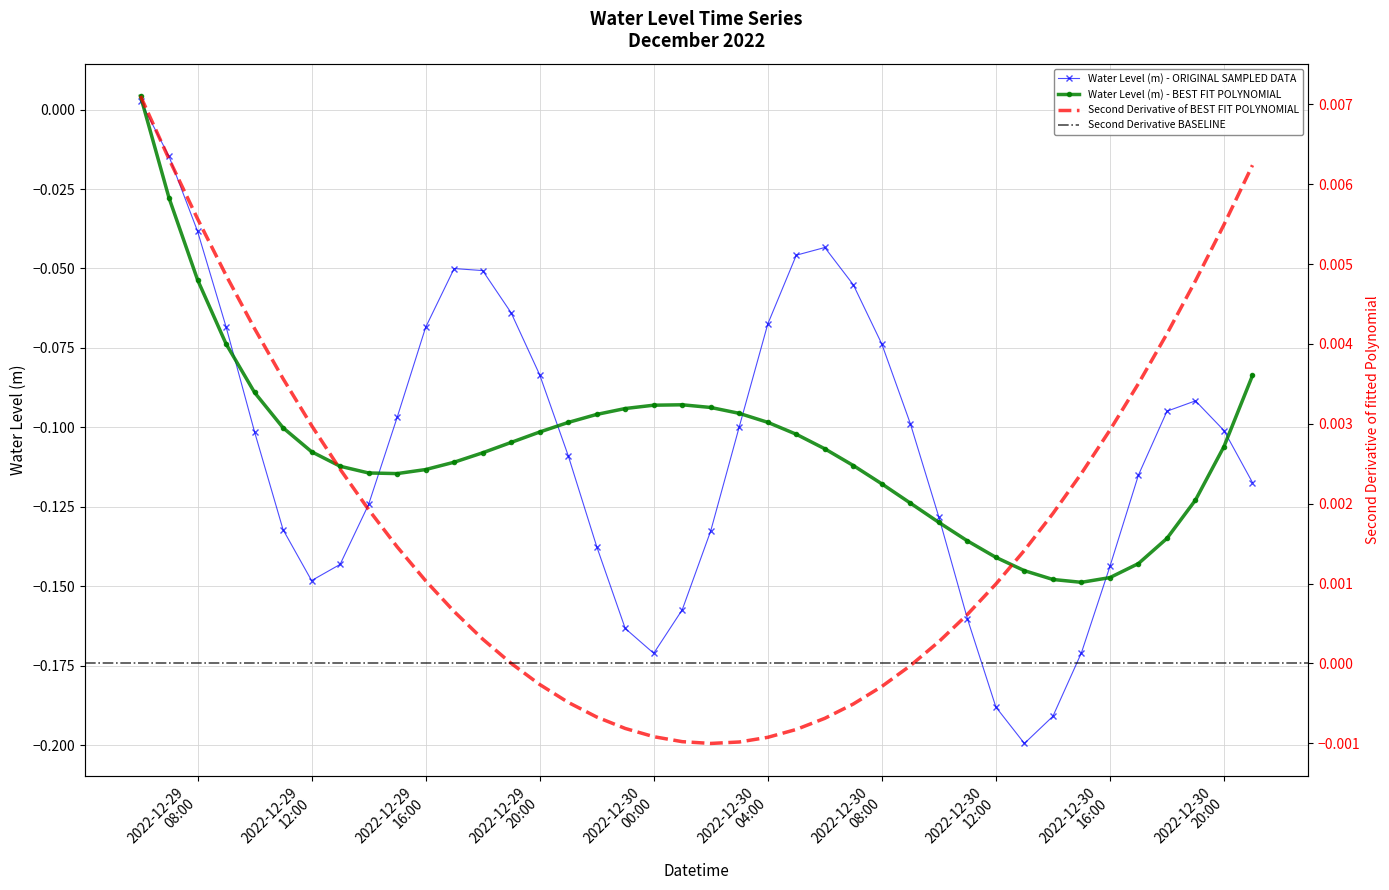

How many interior local peaks does the Water Level (m) - ORIGINAL SAMPLED DATA series have?

3